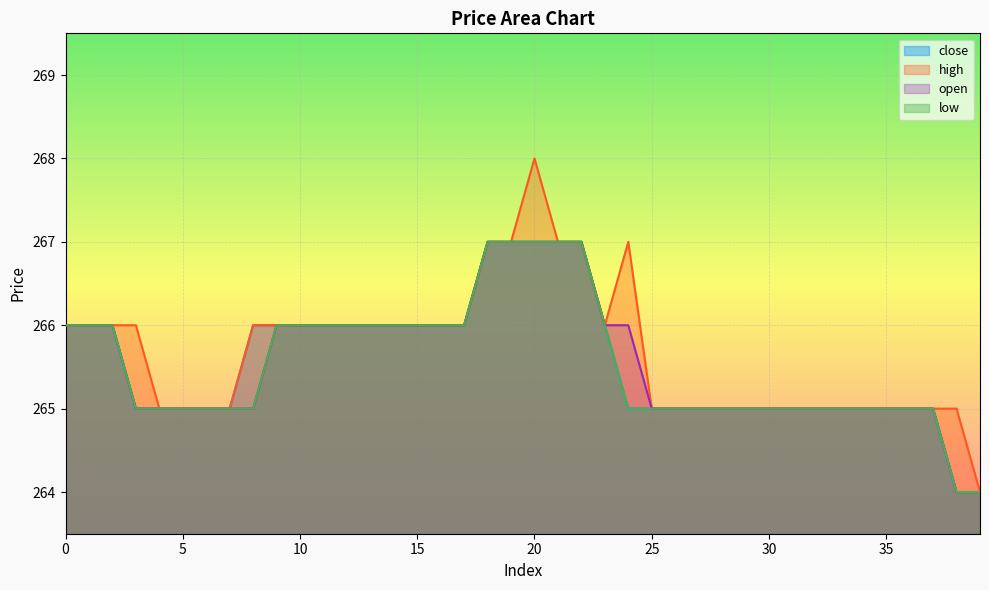

Reading right to left, what are all the values shown in this chart?

close: 39=264	38=264	37=265	36=265	35=265	34=265	33=265	32=265	31=265	30=265	29=265	28=265	27=265	26=265	25=265	24=265	23=266	22=267	21=267	20=267	19=267	18=267	17=266	16=266	15=266	14=266	13=266	12=266	11=266	10=266	9=266	8=266	7=265	6=265	5=265	4=265	3=265	2=266	1=266	0=266
high: 39=264	38=265	37=265	36=265	35=265	34=265	33=265	32=265	31=265	30=265	29=265	28=265	27=265	26=265	25=265	24=267	23=266	22=267	21=267	20=268	19=267	18=267	17=266	16=266	15=266	14=266	13=266	12=266	11=266	10=266	9=266	8=266	7=265	6=265	5=265	4=265	3=266	2=266	1=266	0=266
open: 39=264	38=264	37=265	36=265	35=265	34=265	33=265	32=265	31=265	30=265	29=265	28=265	27=265	26=265	25=265	24=266	23=266	22=267	21=267	20=267	19=267	18=267	17=266	16=266	15=266	14=266	13=266	12=266	11=266	10=266	9=266	8=265	7=265	6=265	5=265	4=265	3=265	2=266	1=266	0=266
low: 39=264	38=264	37=265	36=265	35=265	34=265	33=265	32=265	31=265	30=265	29=265	28=265	27=265	26=265	25=265	24=265	23=266	22=267	21=267	20=267	19=267	18=267	17=266	16=266	15=266	14=266	13=266	12=266	11=266	10=266	9=266	8=265	7=265	6=265	5=265	4=265	3=265	2=266	1=266	0=266